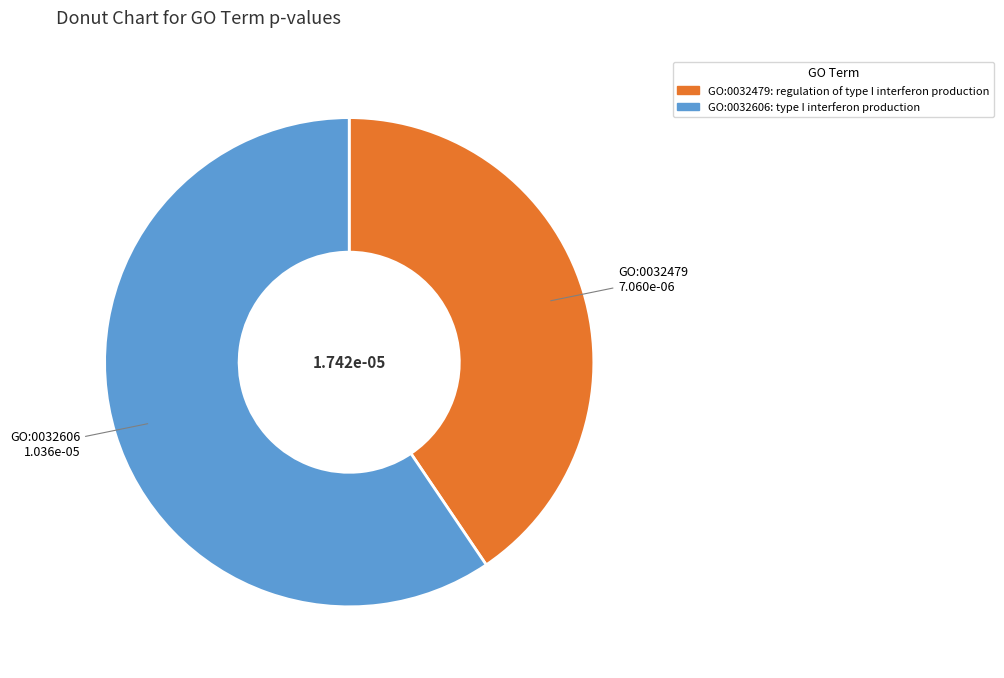

Does GO:0032606 represent more than half of the total?

Yes